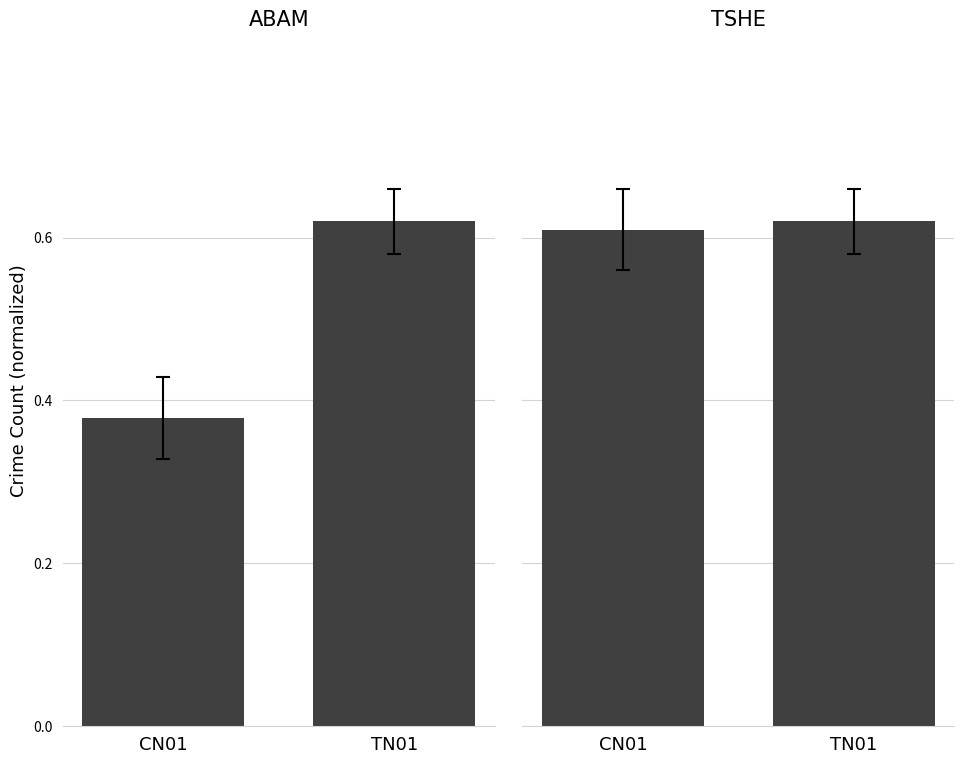

List the series in order of their peak value, lowest first.

Group A, Group B